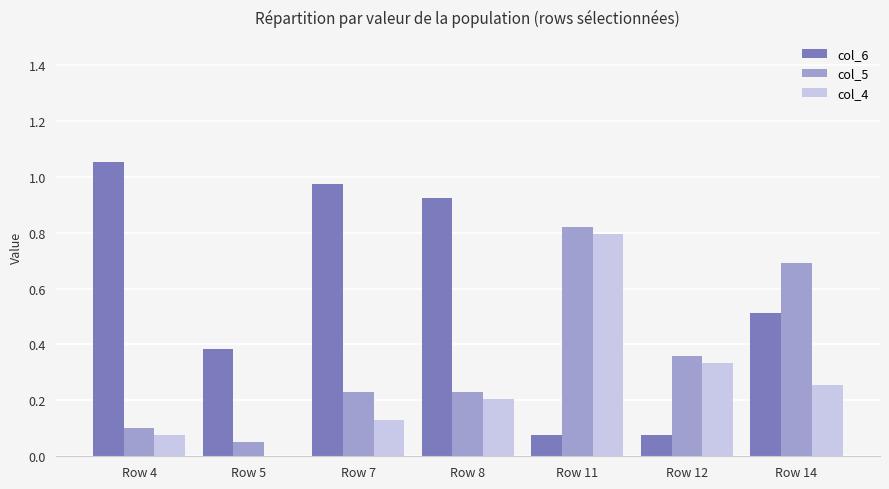

What is the total value across all series at Row 14?

1.5